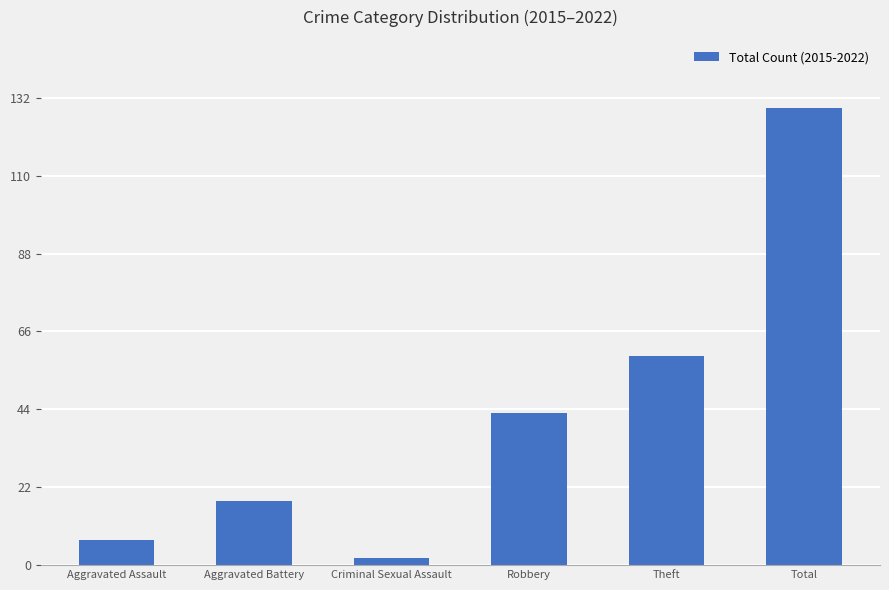

Which category has the highest value across all series?

Total